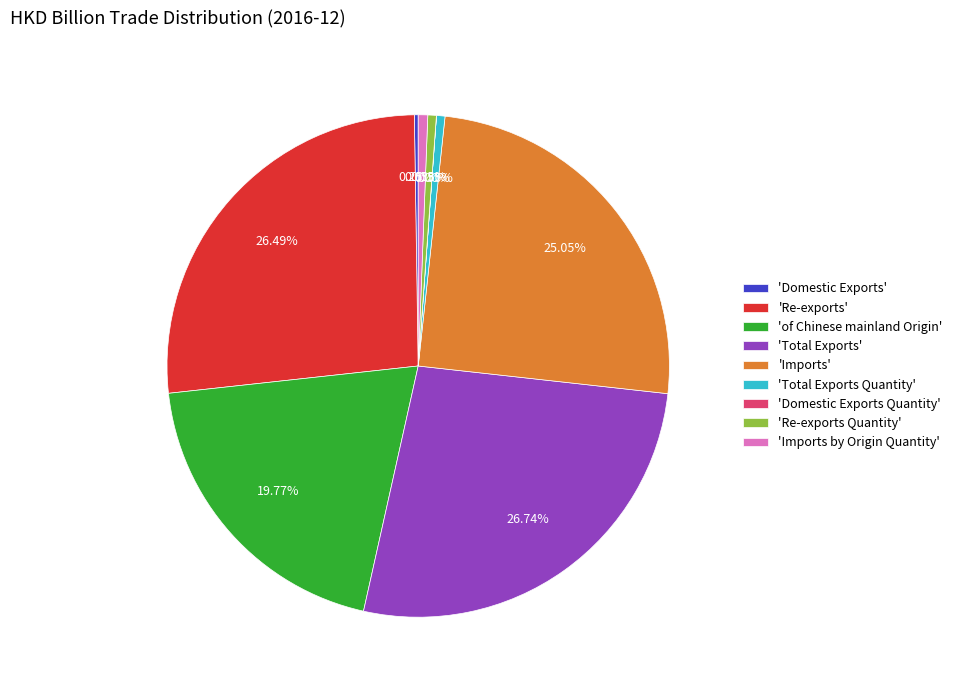

Between 'Re-exports' and 'Total Exports Quantity', which is larger?

'Re-exports'